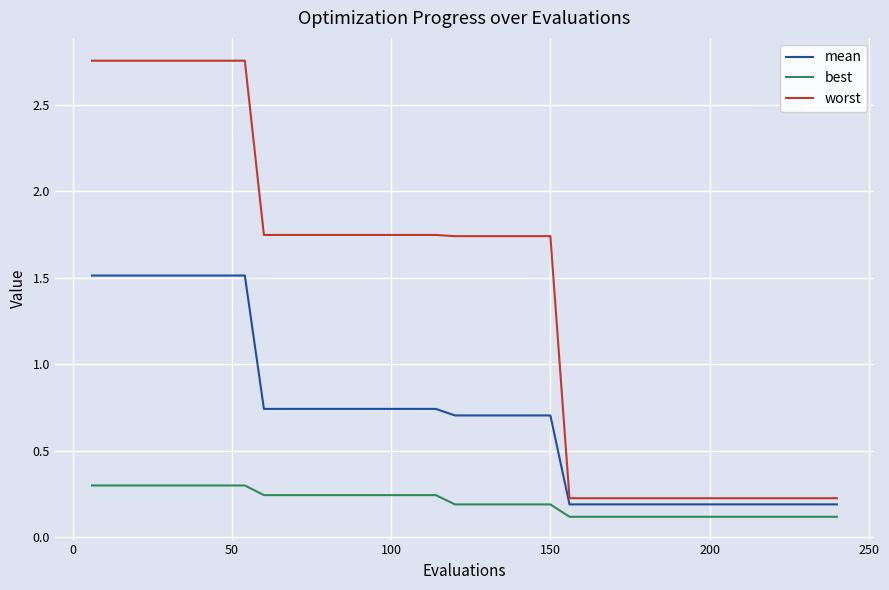

Rank the series by their average value, from highest to lowest.

worst, mean, best